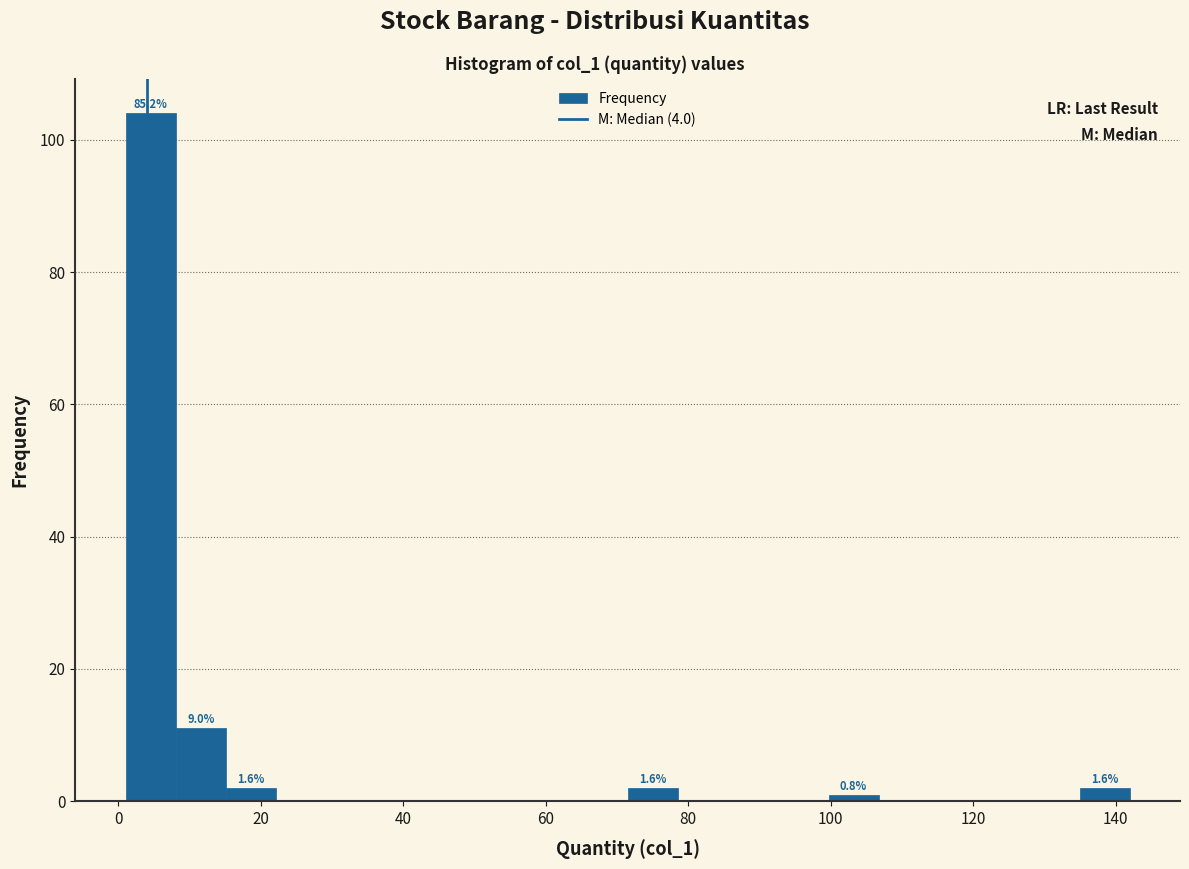

Read against the x-axis, roughly where is the centre of the tallest bar?

4